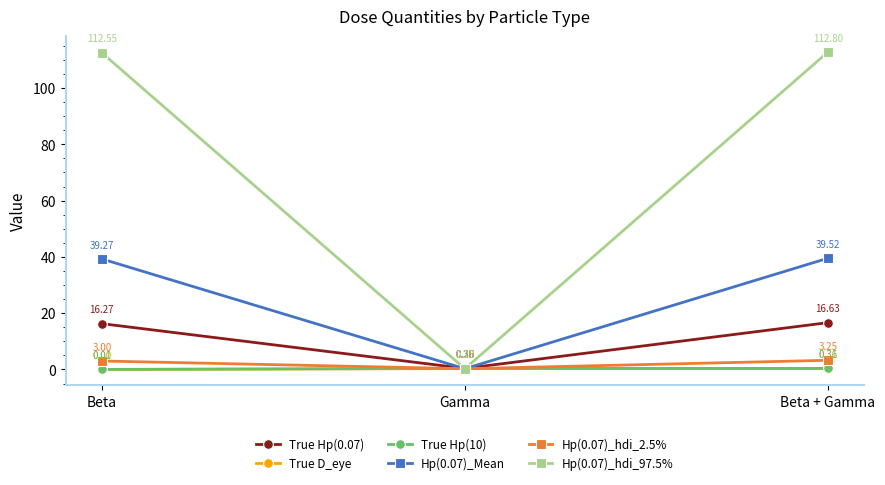

What are all the series names shown in the legend?

True Hp(0.07), True D_eye, True Hp(10), Hp(0.07)_Mean, Hp(0.07)_hdi_2.5%, Hp(0.07)_hdi_97.5%